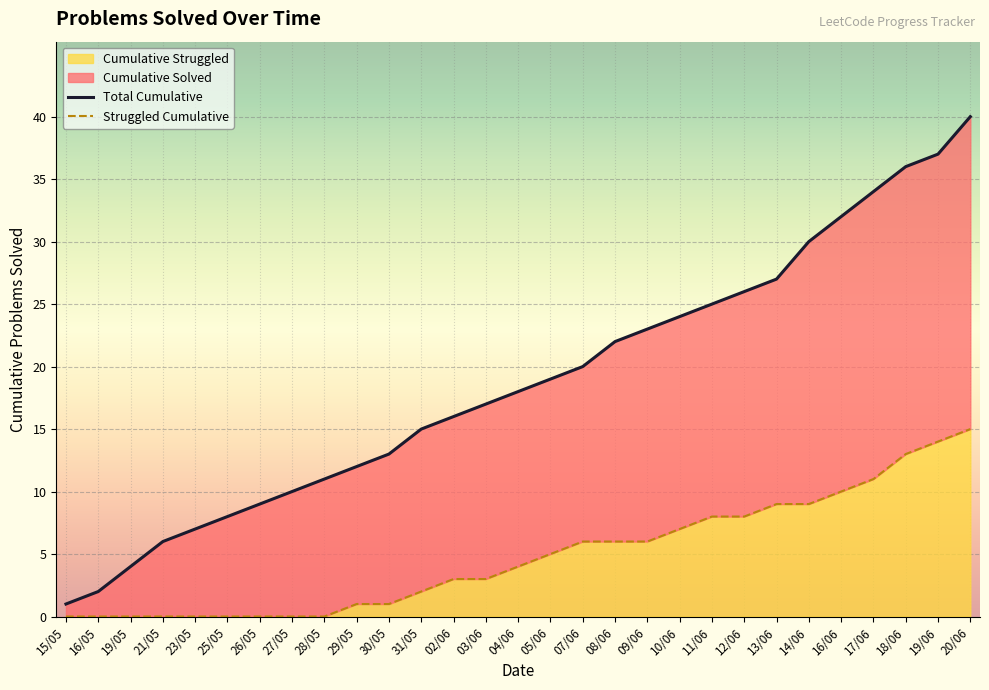

What is the difference between the maximum and second lowest values?

38